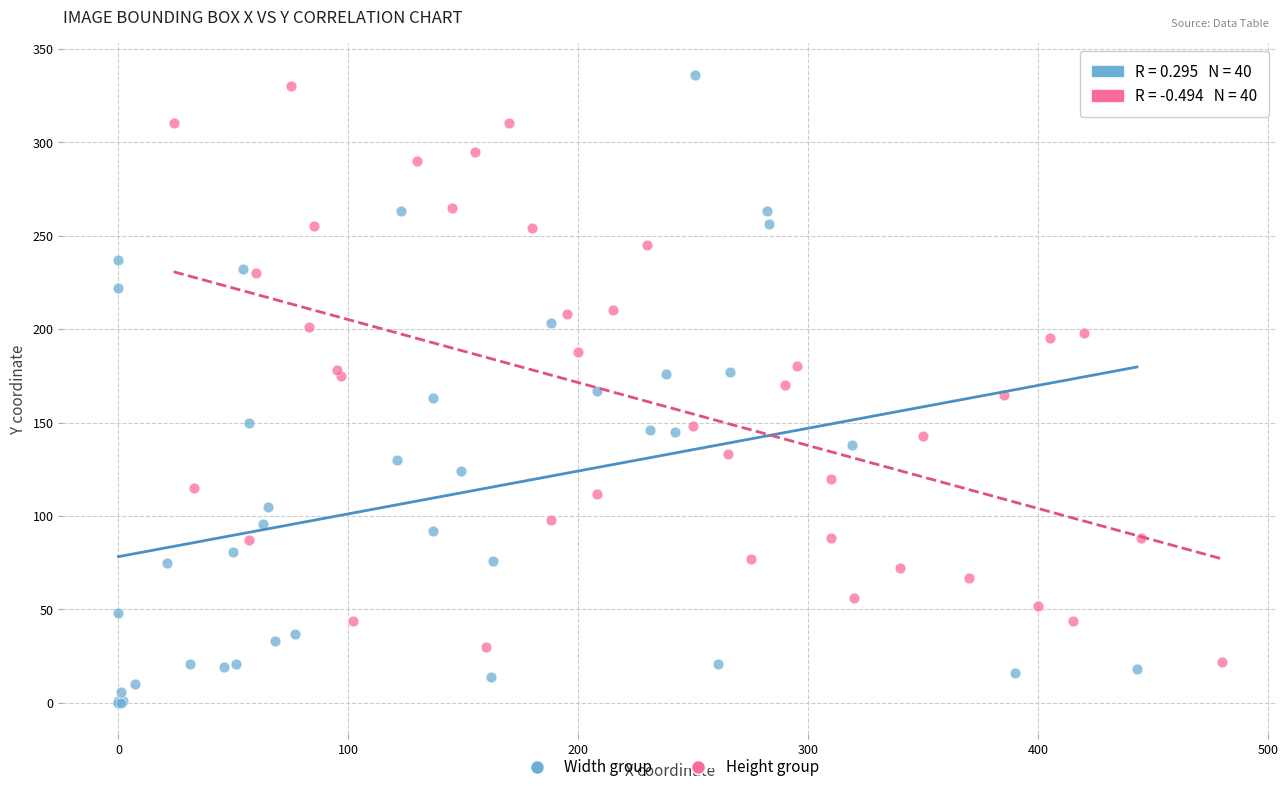

Which series contains the highest Y value?

Width group